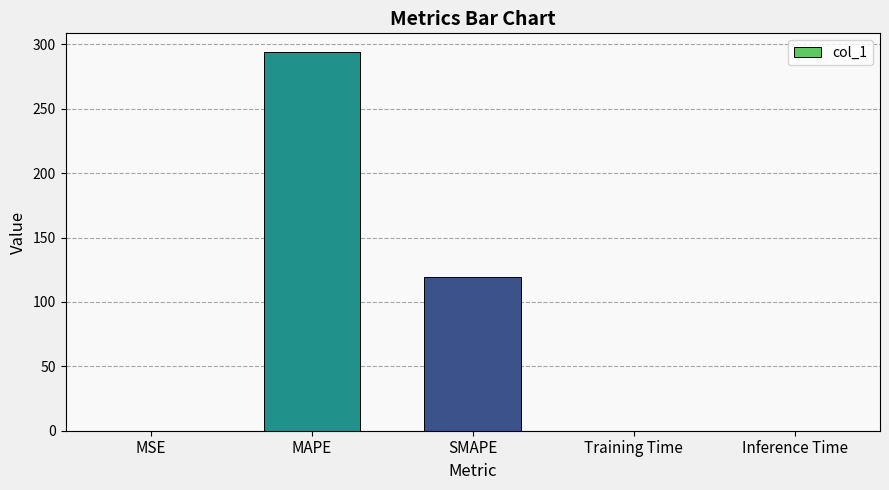

Which category has the highest value across all series?

MAPE